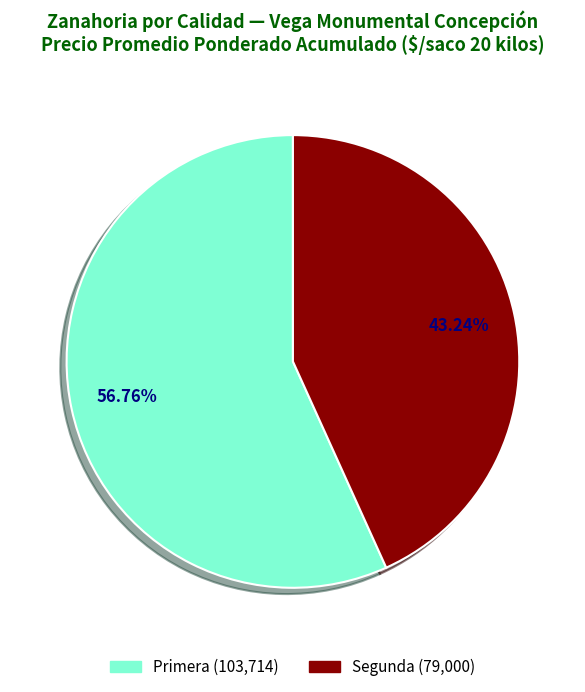

How many segments does this pie chart have?

2